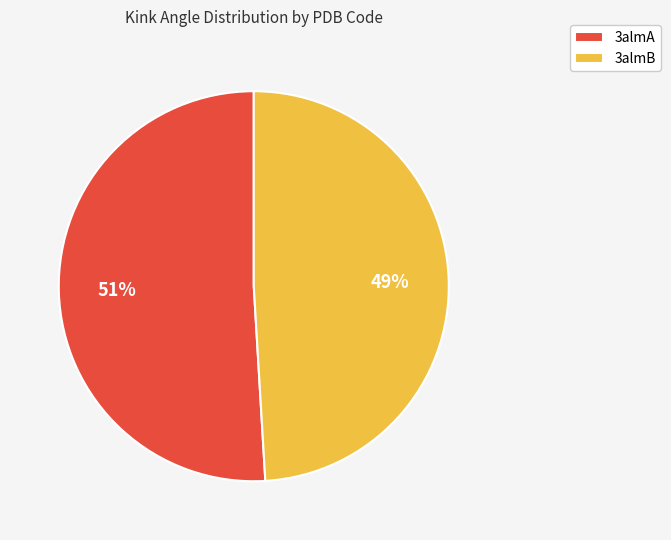

True or false: 3almB accounts for 49% of the total.

True